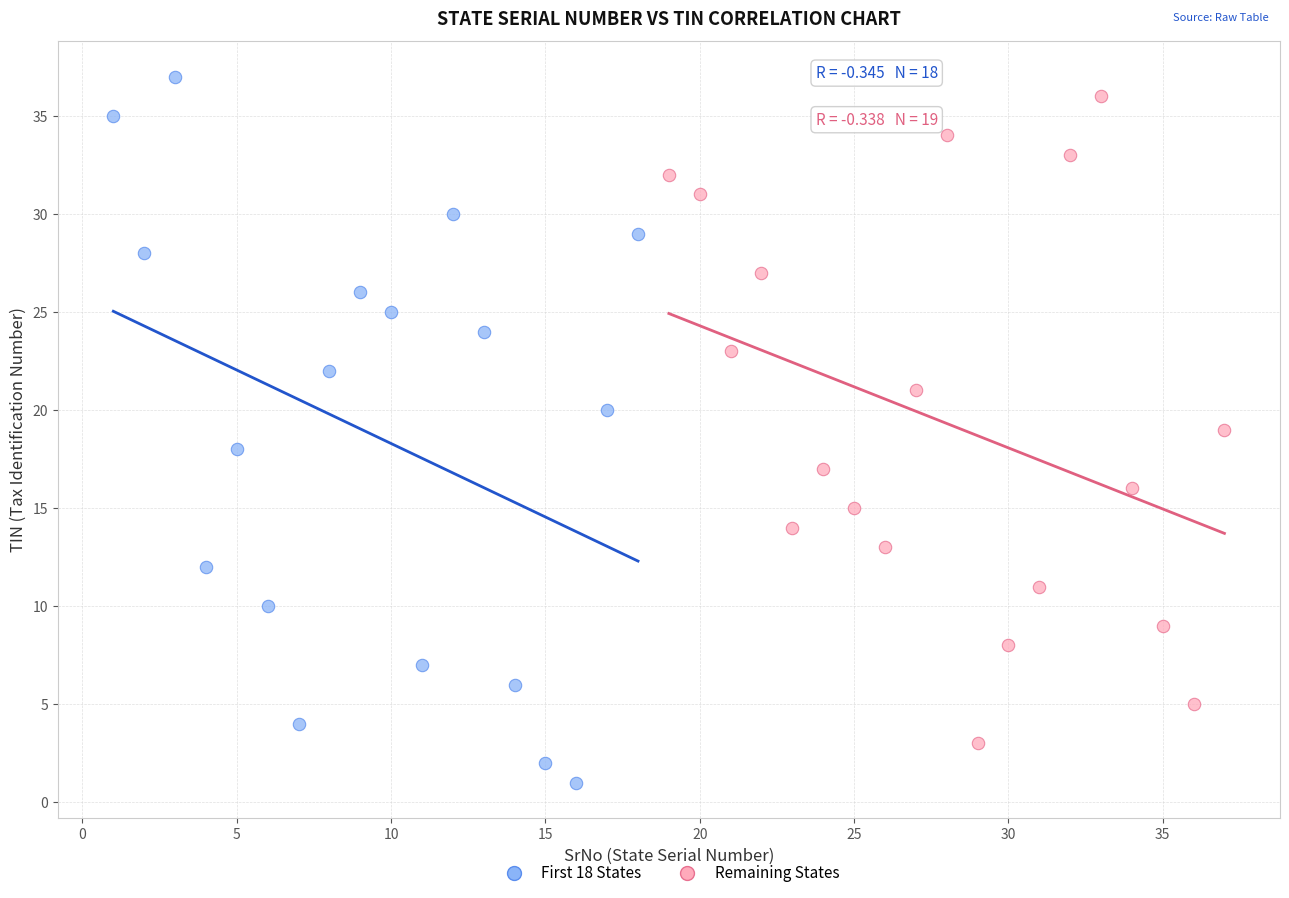

Which series reaches the minimum Y coordinate?

First 18 States